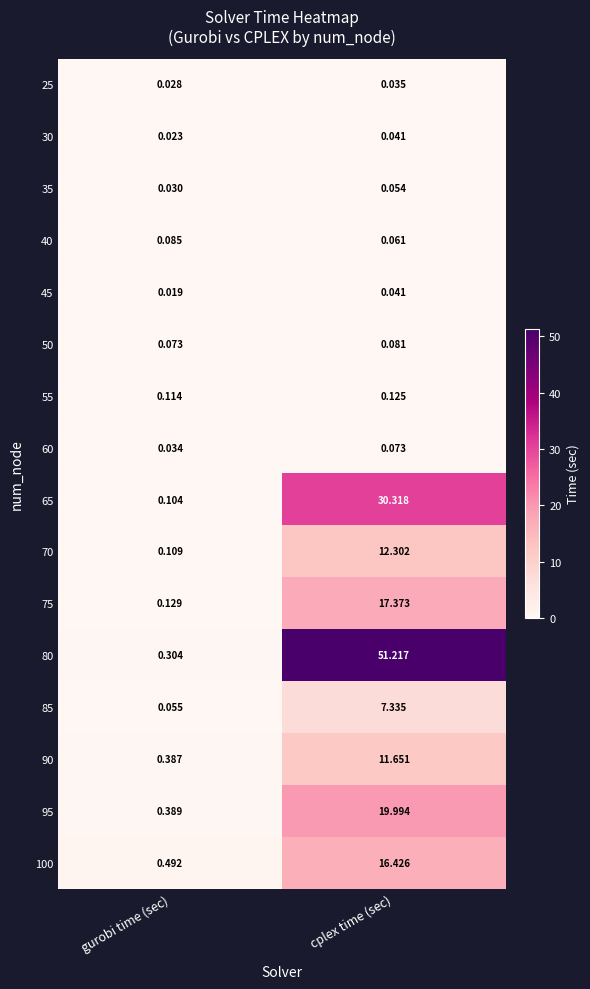

Which label corresponds to the smallest value in the chart?

gurobi time (sec)